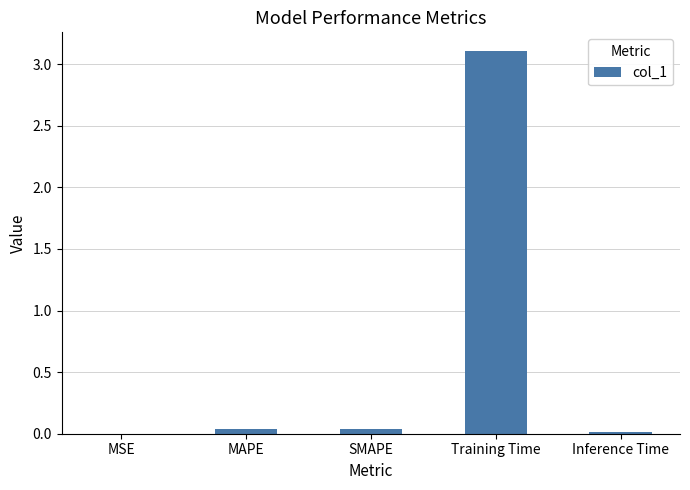

Between Inference Time and SMAPE, which is larger?

SMAPE